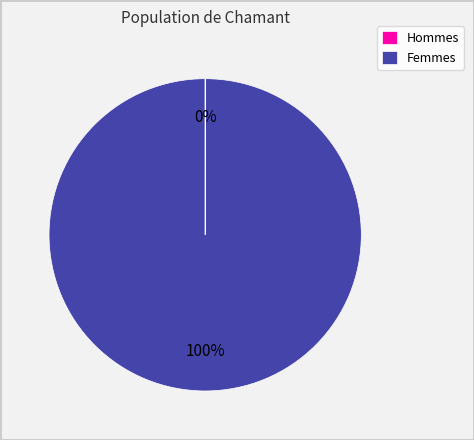

To the nearest percent, what percentage of the pie is Femmes?

100%